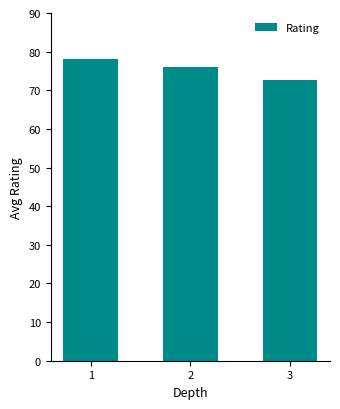

What value does the data have at 3?

72.8